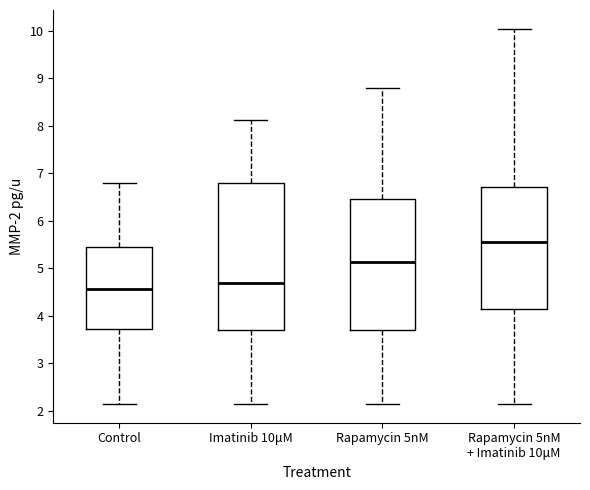

Which box has the highest median line?

Rapamycin 5nM + Imatinib 10μM